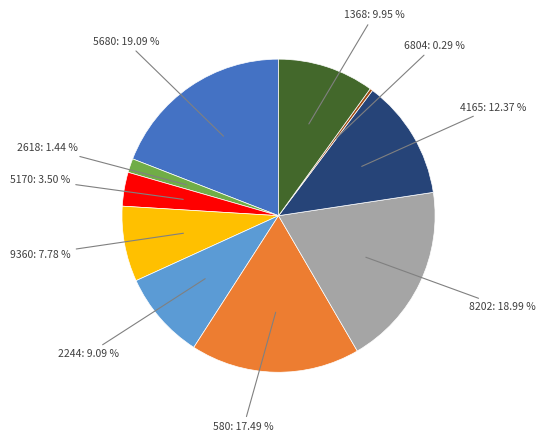

Which category has the smallest portion of the pie?

6804